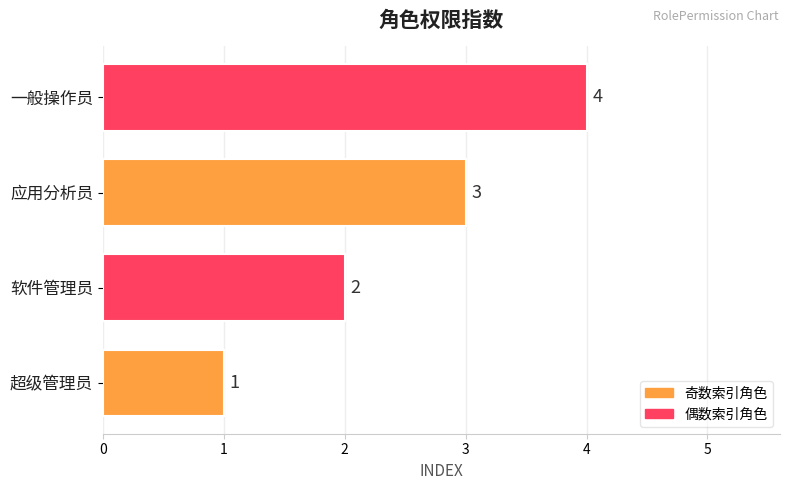

Count the number of categories in the chart.

4